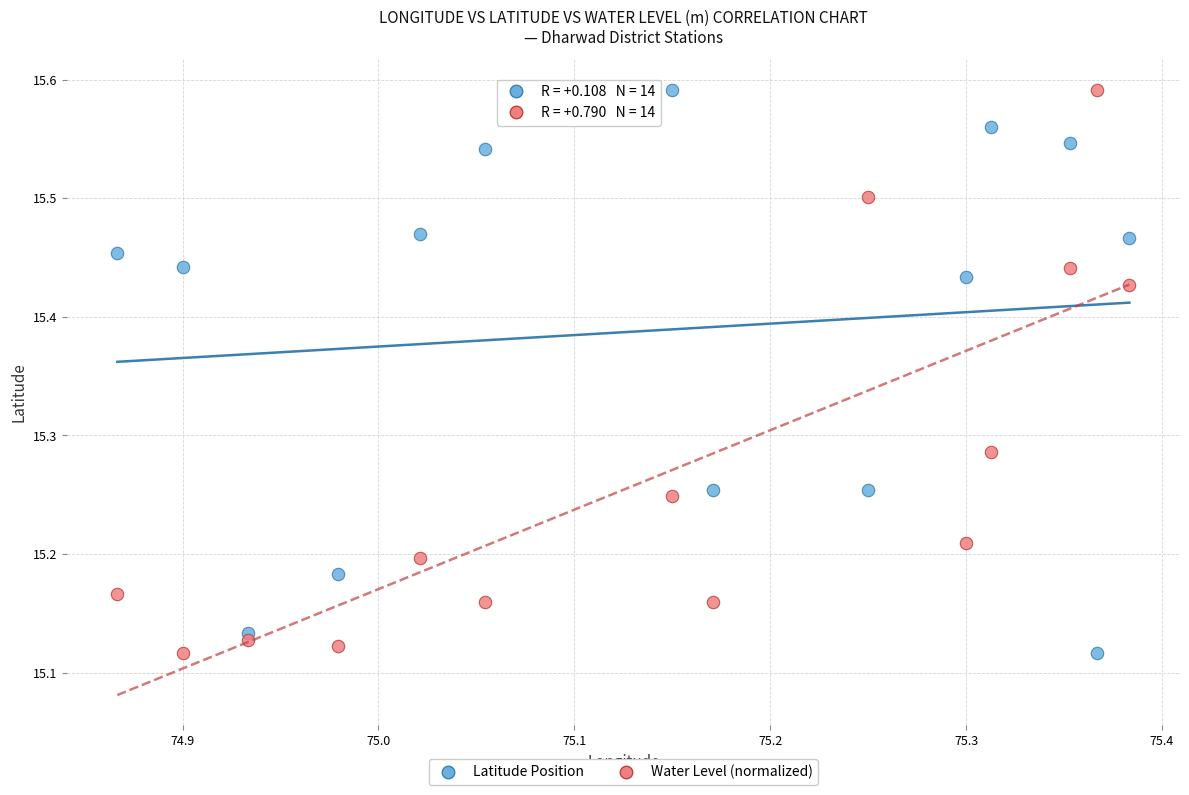

What is the X range (max minus min) for the scatter plot?

0.5